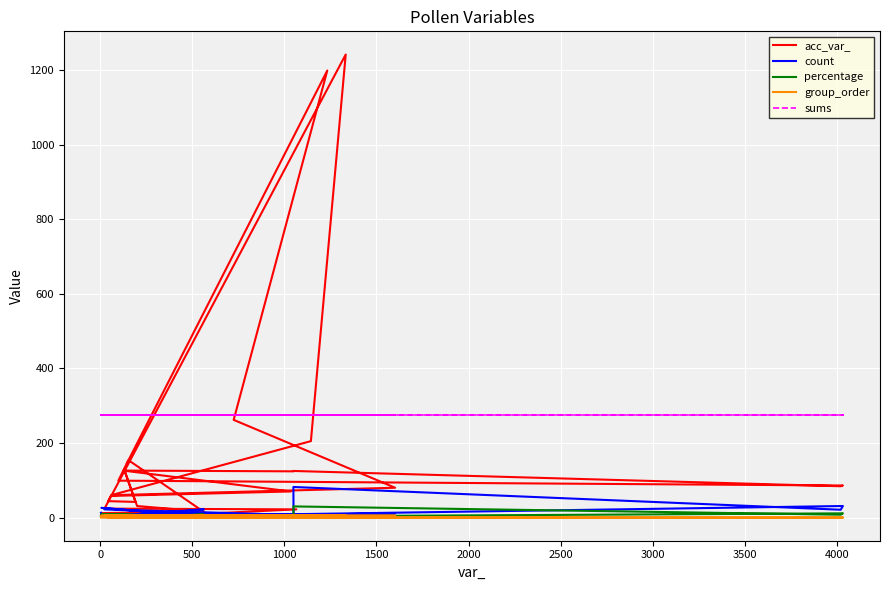

How many data points in group_order are above 0?

12